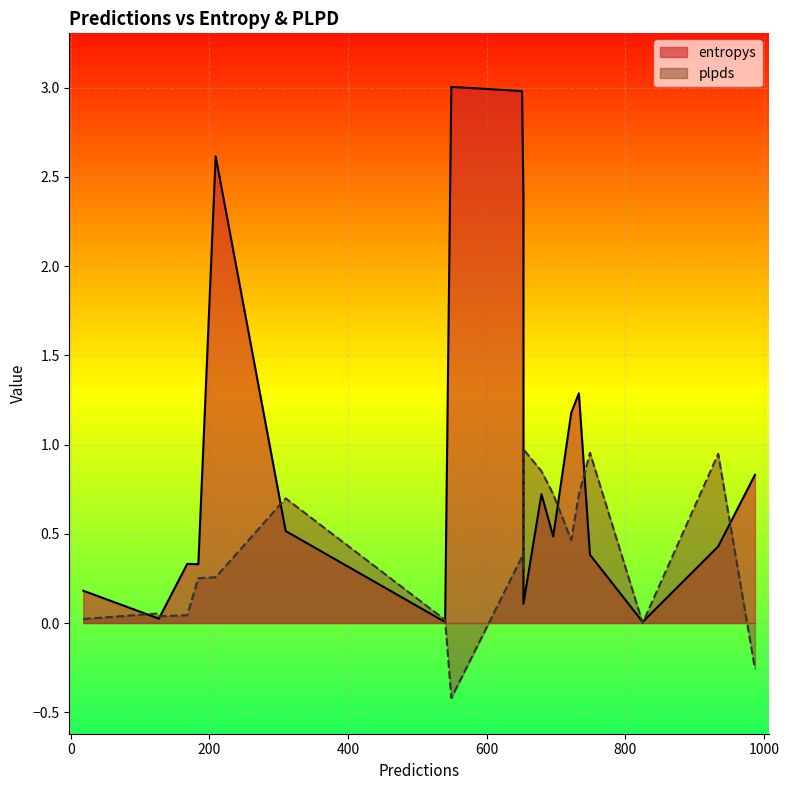

Where is plpds nearest to the value 0?

825